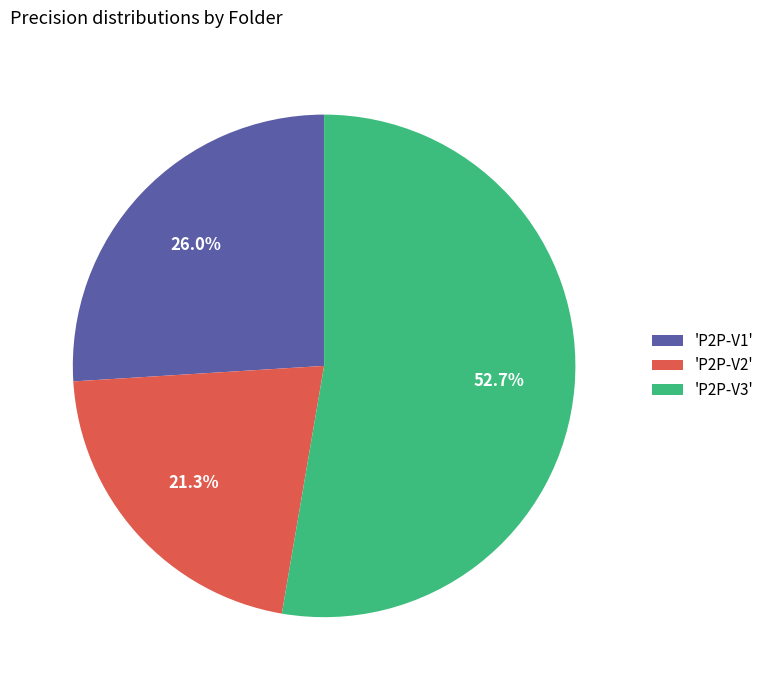

Do 'P2P-V1' and 'P2P-V3' together represent more than half of the pie?

Yes